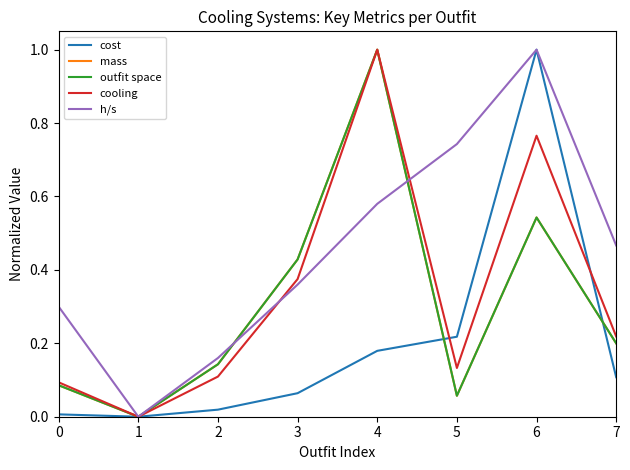

Which category has the lowest value in the h/s series?

1